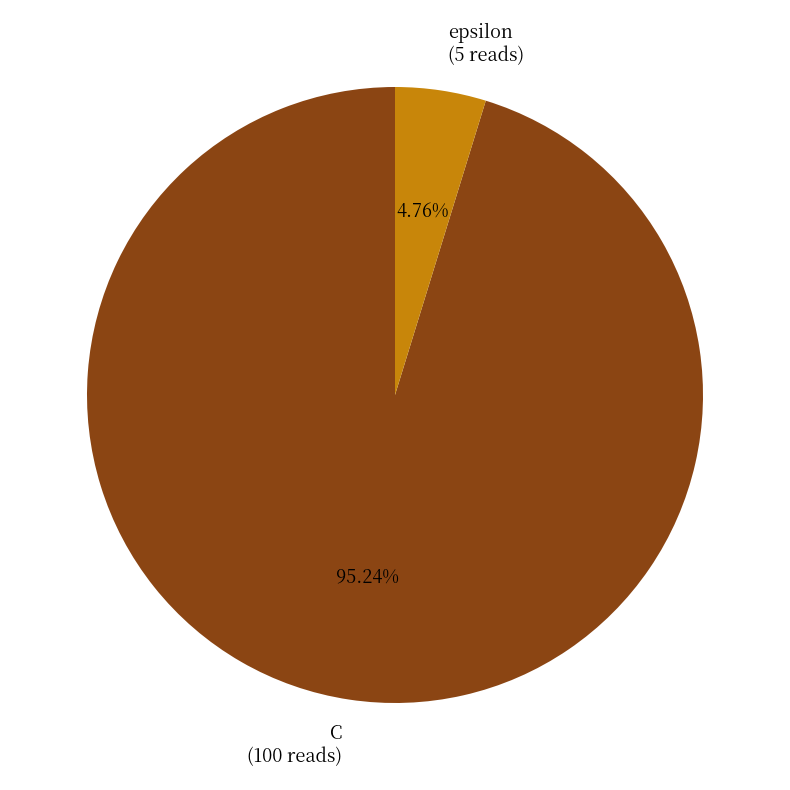

To the nearest percent, what is the difference between the largest and smallest slice percentages?

90%